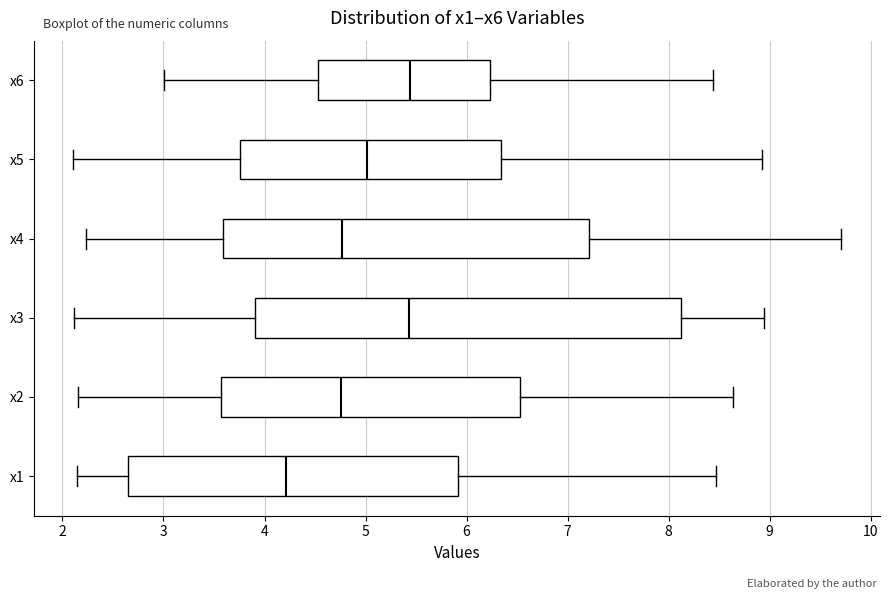

Comparing the boxes themselves (not the whiskers), which one is the widest?

x3